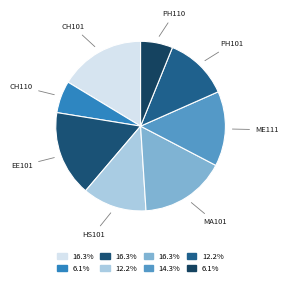

Is it true that CH101 is 16% of the pie?

True